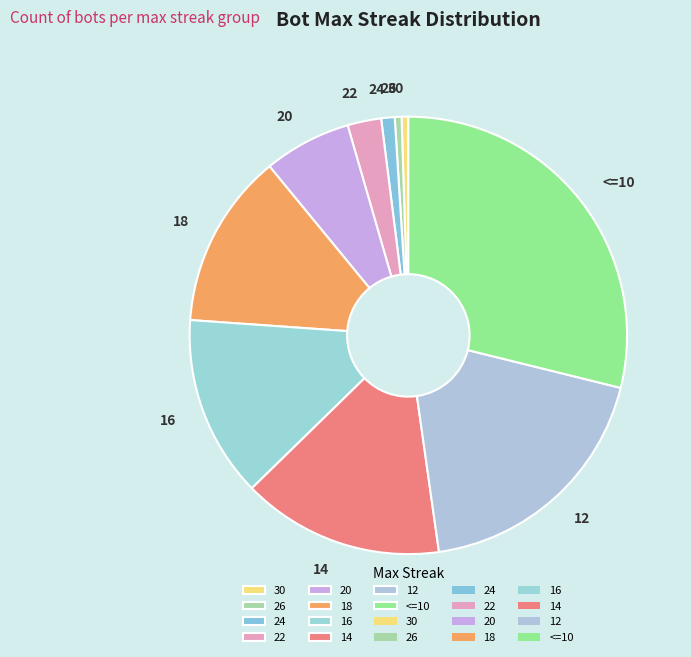

Does 12 represent more than half of the total?

No